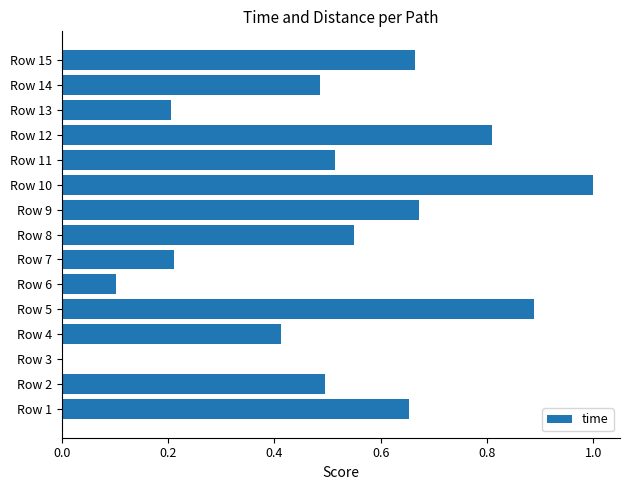

What is the sum of the values at Row 15 and Row 14?

1.2